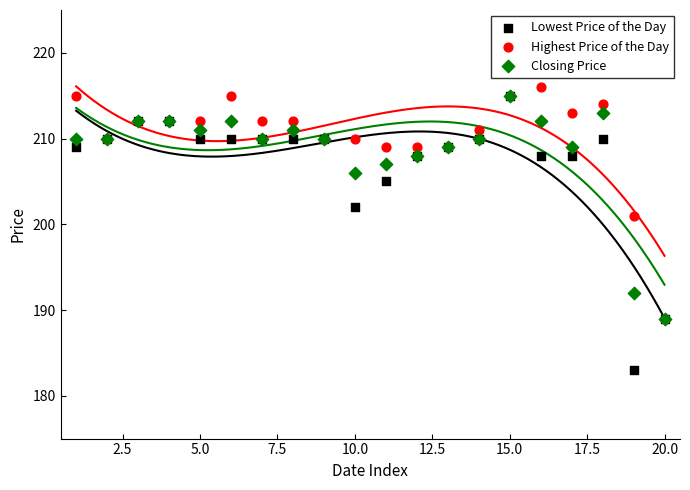

What are all the series names shown in the legend?

Lowest Price of the Day, Highest Price of the Day, Closing Price